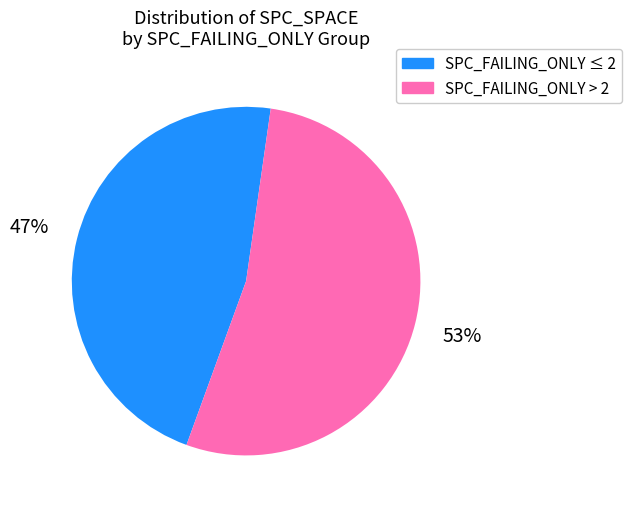

The SPC_FAILING_ONLY ≤ 2 slice represents 47% of the pie. True or false?

True